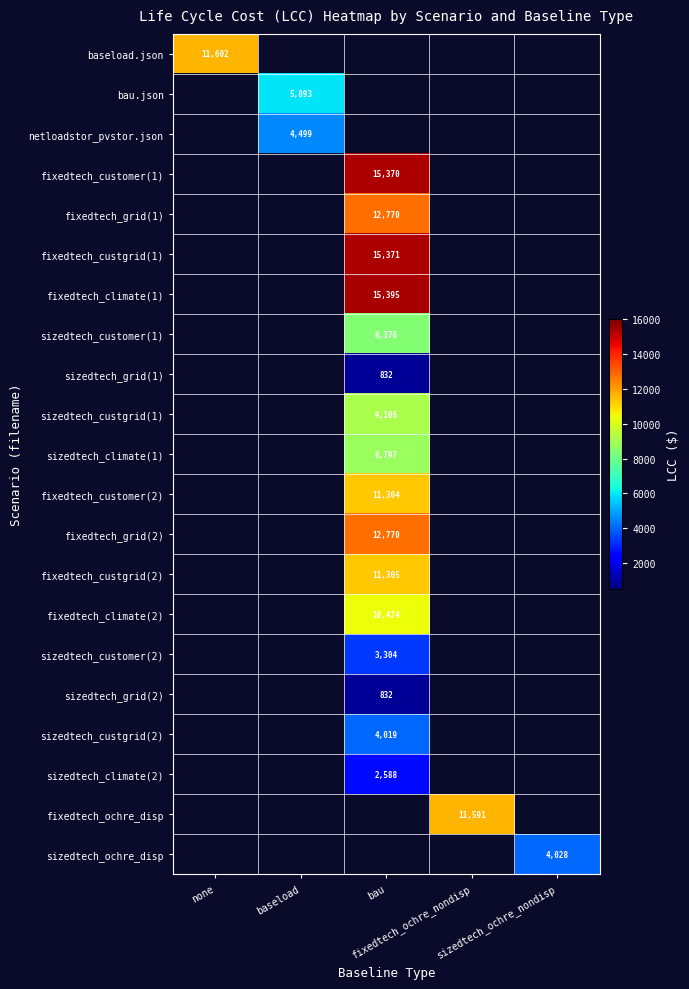

Between sizedtech_ochre_nondisp and none, which is larger?

none